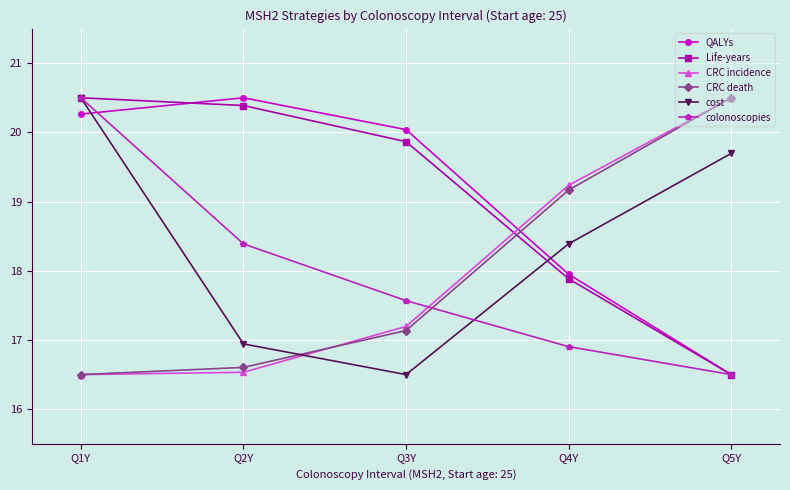

At how many categories does at least one series exceed 17?

5